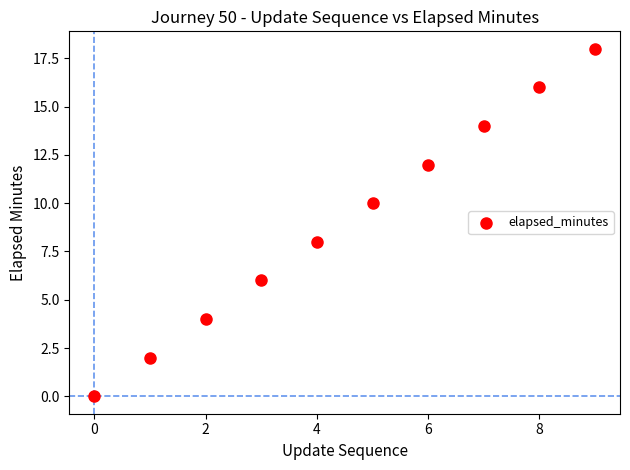

What is the range of Y values (max minus min)?

18